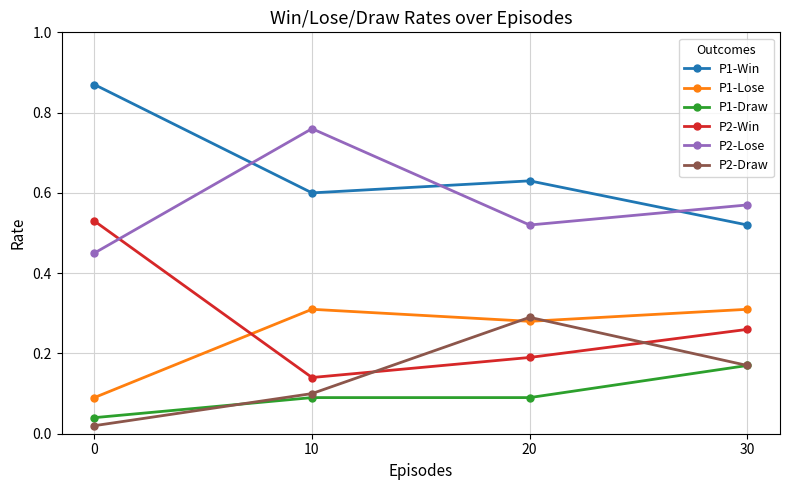

Count the P1-Win values in the range 0 to 1.

4